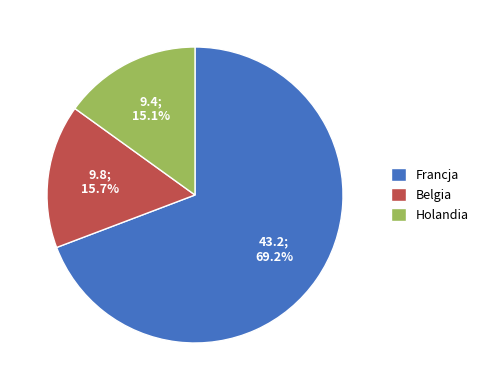

To the nearest percent, what is the difference between the largest and smallest slice percentages?

54%